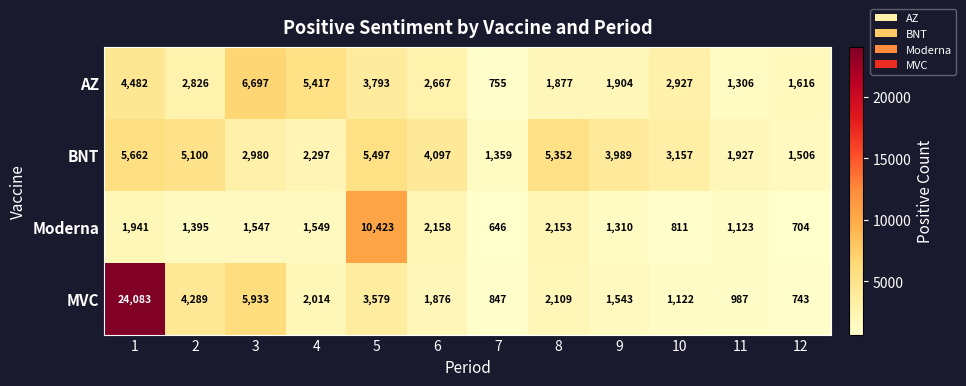

What is the average value of the MVC series?

4094